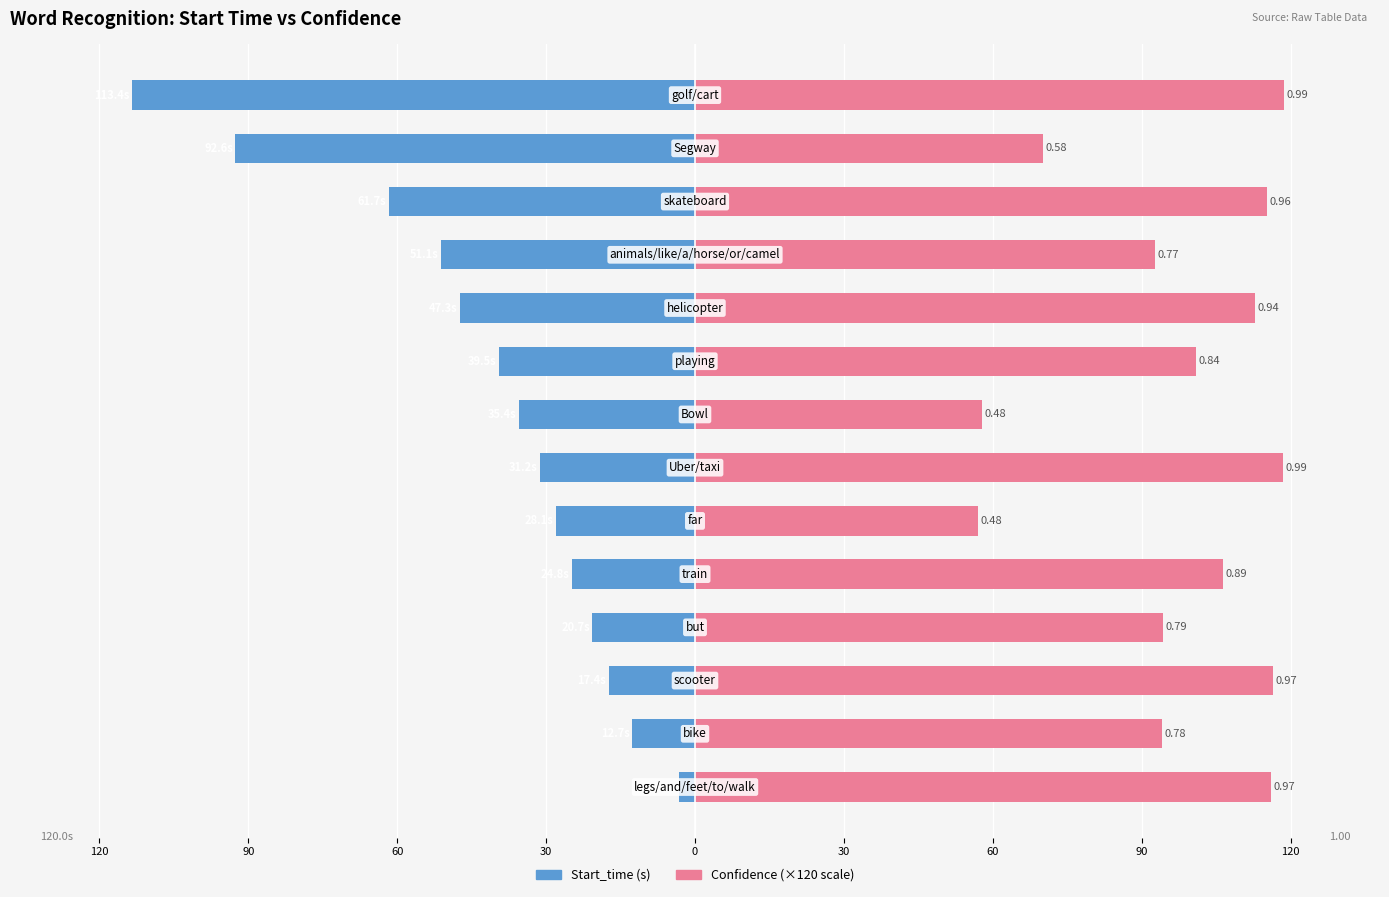

Which series has the largest range (max minus min)?

Start_time